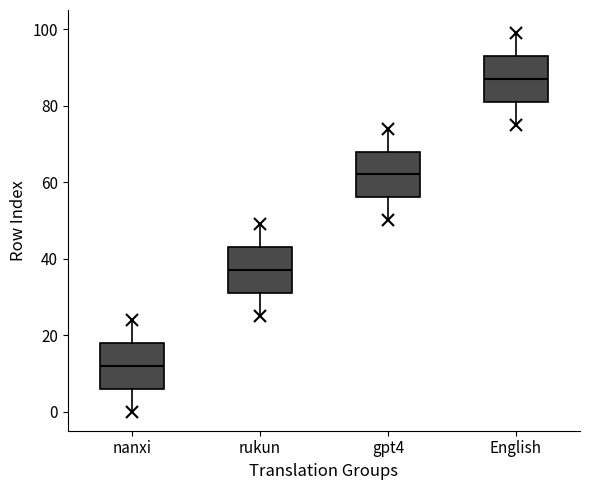

Reading left to right, transcribe this box plot: for each box, give where its median line is, the range the box spans, and where its two whiskers end, as read against the y-axis. The values are not printed on the chart, so give them approximately, as read against the axis.

nanxi: median 12, box 6 to 18, whiskers 0 to 24
rukun: median 38, box 32 to 44, whiskers 26 to 50
gpt4: median 62, box 56 to 68, whiskers 50 to 74
English: median 88, box 82 to 94, whiskers 76 to 100